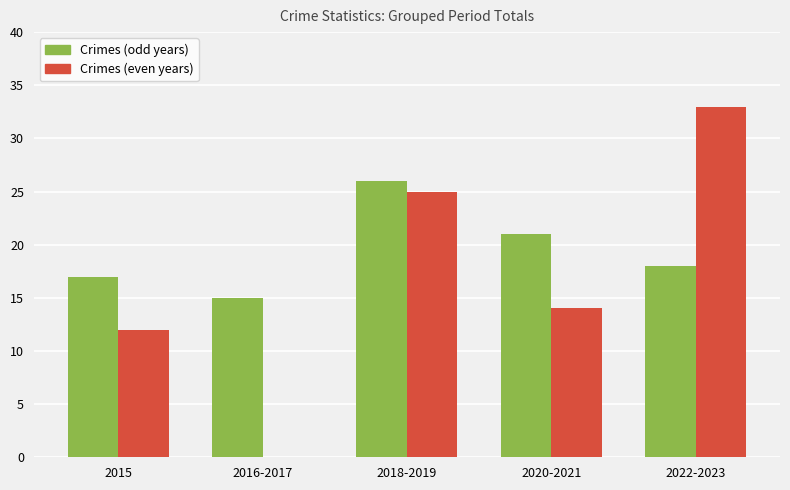

Reading left to right, transcribe all the data shown in this chart.

Crimes (odd years): 2015=17	2016-2017=15	2018-2019=26	2020-2021=21	2022-2023=18
Crimes (even years): 2015=12	2016-2017=0	2018-2019=25	2020-2021=14	2022-2023=33